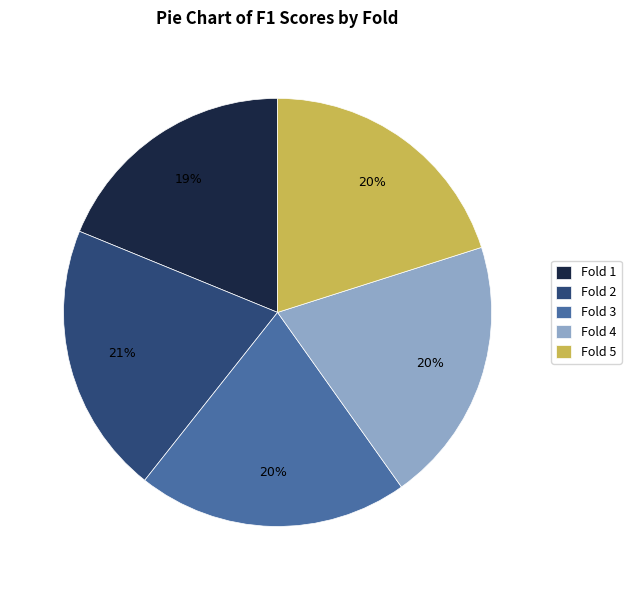

The Fold 5 slice represents 5% of the pie. True or false?

False